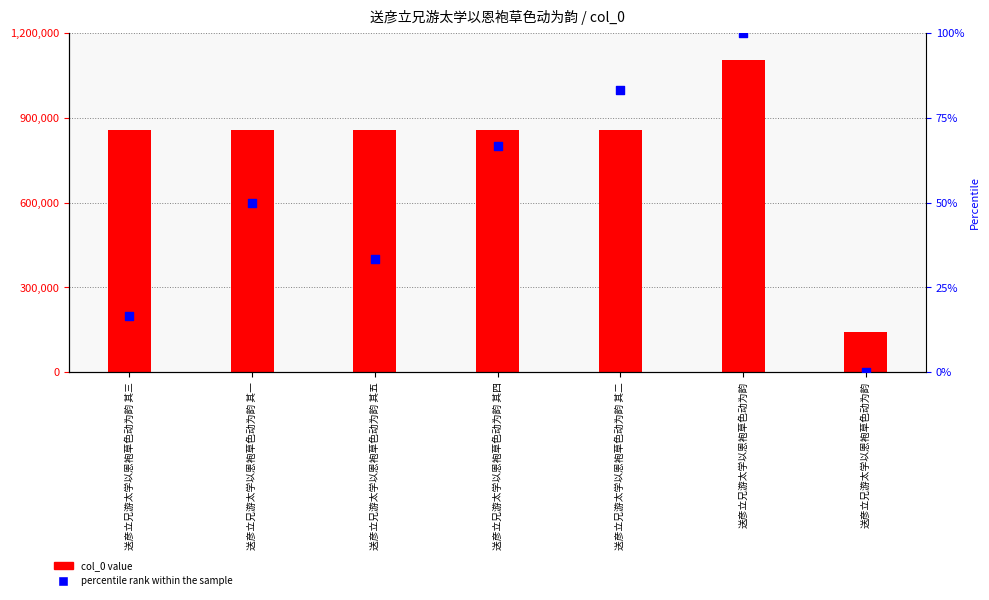

At which category is the sum across all series the highest?

送彦立兄游太学以恩袍草色动为韵